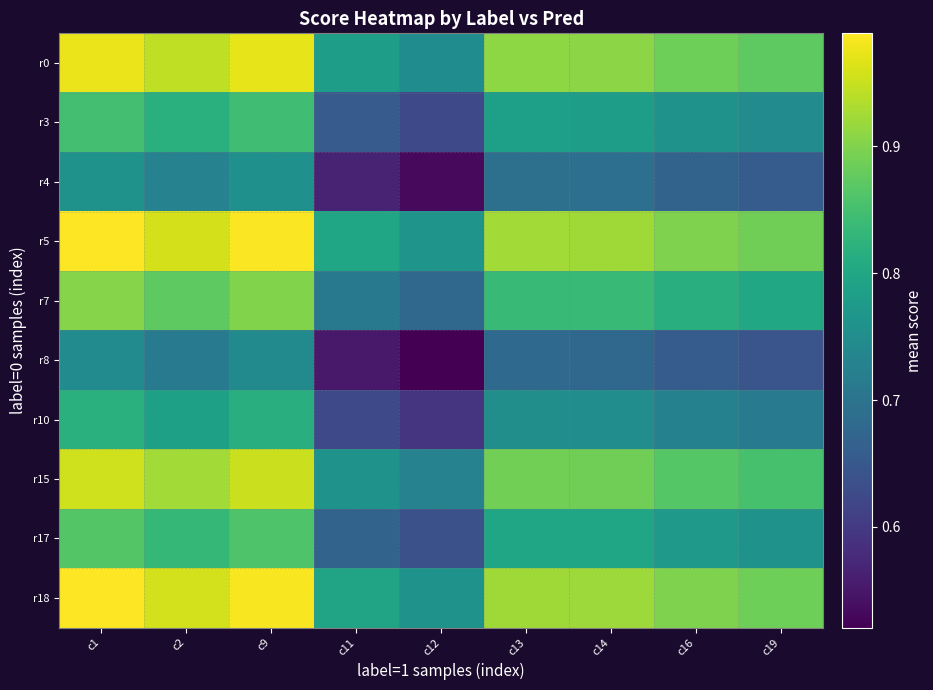

Reading left to right, what are all the values shown in this chart?

r0: c1=1.0	c2=0.9	c9=1.0	c11=0.8	c12=0.7	c13=0.9	c14=0.9	c16=0.9	c19=0.9
r3: c1=0.8	c2=0.8	c9=0.8	c11=0.7	c12=0.6	c13=0.8	c14=0.8	c16=0.8	c19=0.7
r4: c1=0.8	c2=0.7	c9=0.8	c11=0.6	c12=0.5	c13=0.7	c14=0.7	c16=0.7	c19=0.7
r5: c1=1.0	c2=1.0	c9=1.0	c11=0.8	c12=0.8	c13=0.9	c14=0.9	c16=0.9	c19=0.9
r7: c1=0.9	c2=0.9	c9=0.9	c11=0.7	c12=0.7	c13=0.8	c14=0.8	c16=0.8	c19=0.8
r8: c1=0.7	c2=0.7	c9=0.7	c11=0.6	c12=0.5	c13=0.7	c14=0.7	c16=0.7	c19=0.6
r10: c1=0.8	c2=0.8	c9=0.8	c11=0.6	c12=0.6	c13=0.8	c14=0.8	c16=0.7	c19=0.7
r15: c1=1.0	c2=0.9	c9=1.0	c11=0.8	c12=0.7	c13=0.9	c14=0.9	c16=0.9	c19=0.9
r17: c1=0.9	c2=0.8	c9=0.9	c11=0.7	c12=0.6	c13=0.8	c14=0.8	c16=0.8	c19=0.8
r18: c1=1.0	c2=1.0	c9=1.0	c11=0.8	c12=0.8	c13=0.9	c14=0.9	c16=0.9	c19=0.9